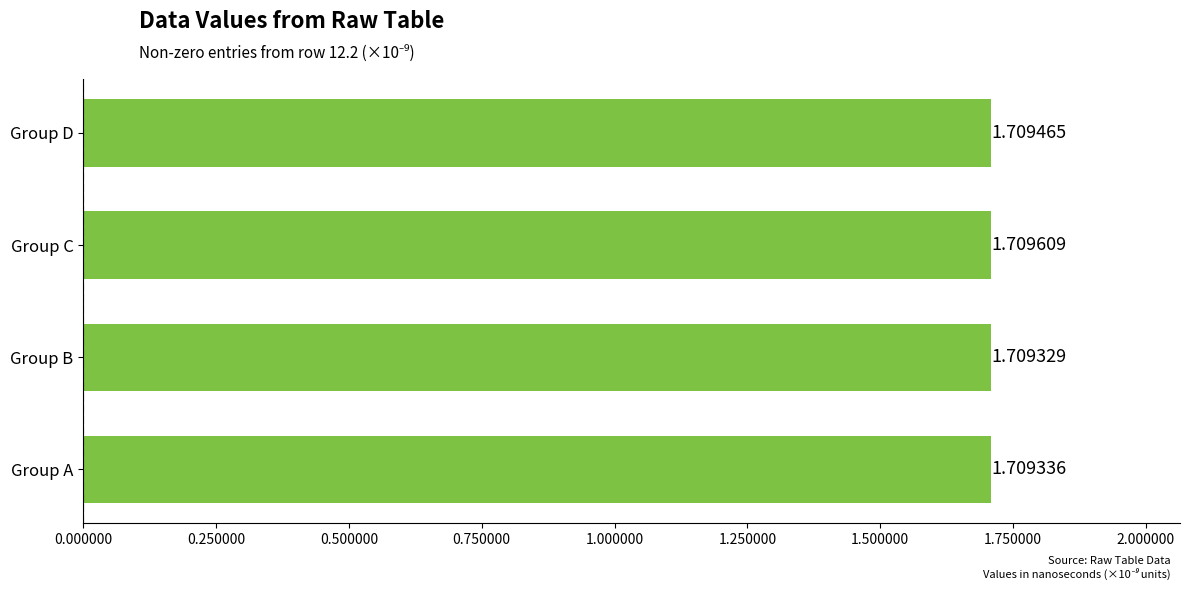

List the labels in order of value, largest first.

Group C, Group D, Group A, Group B